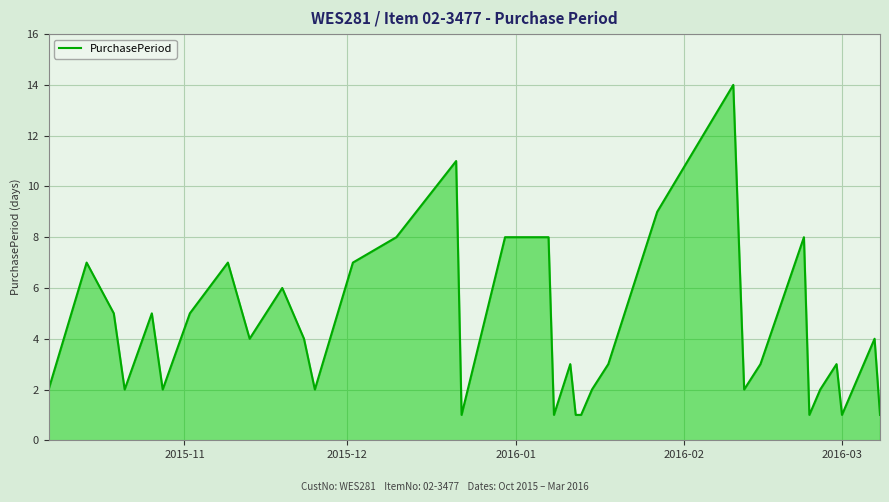

What is the greatest value displayed?

14